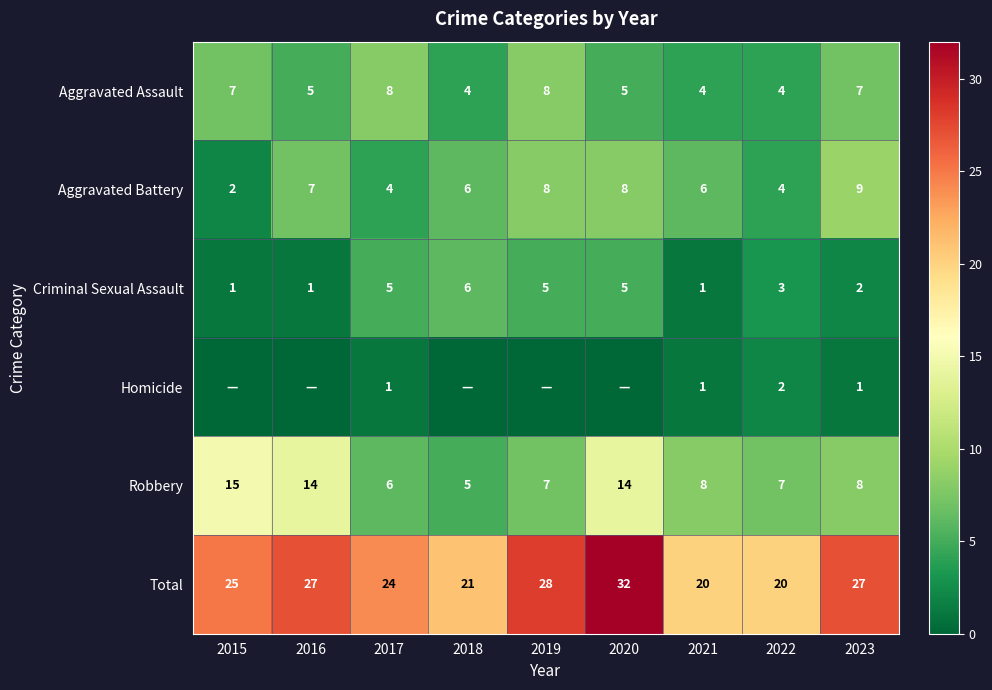

The Aggravated Assault series shows 2 at 2023. True or false?

False